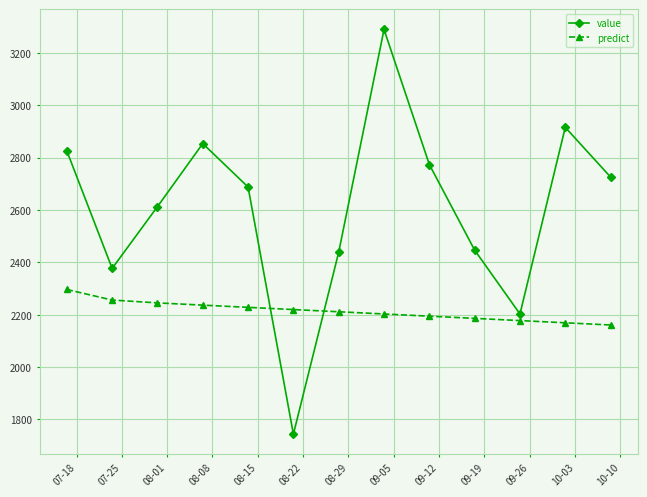

What is the highest value of the value series?

3290.0